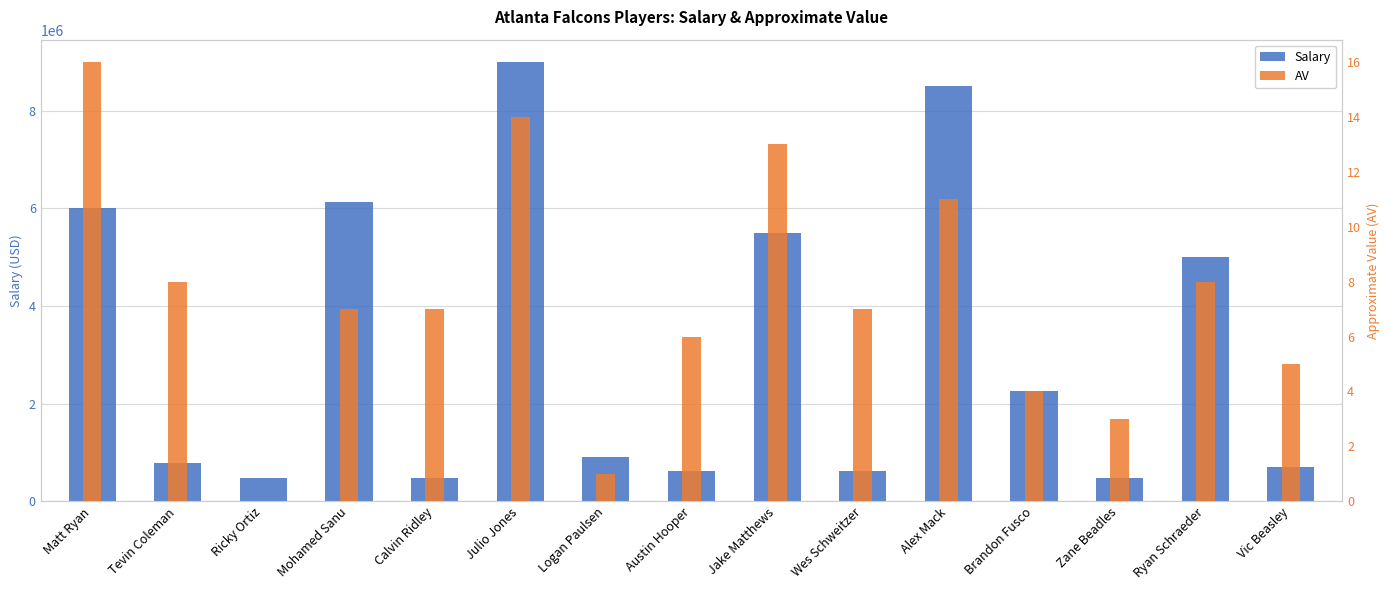

What is the average value of the AV series?

7